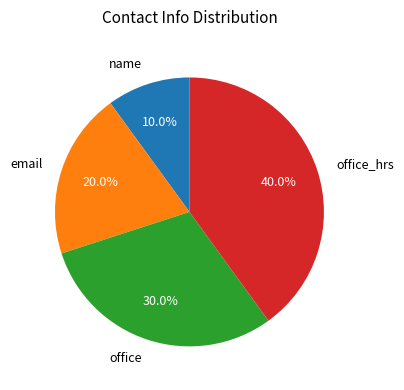

Rank the categories by value from highest to lowest.

office_hrs, office, email, name